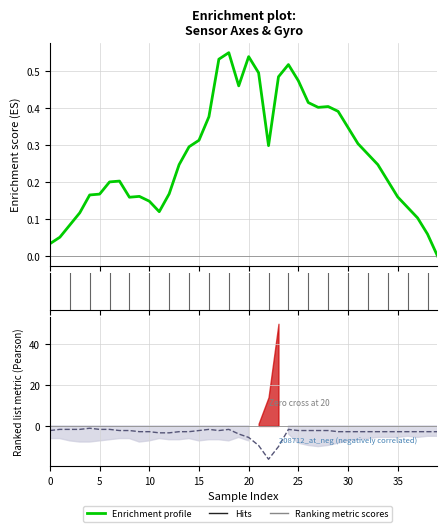

Where does the Ranking metric scores series first go above -2?

5